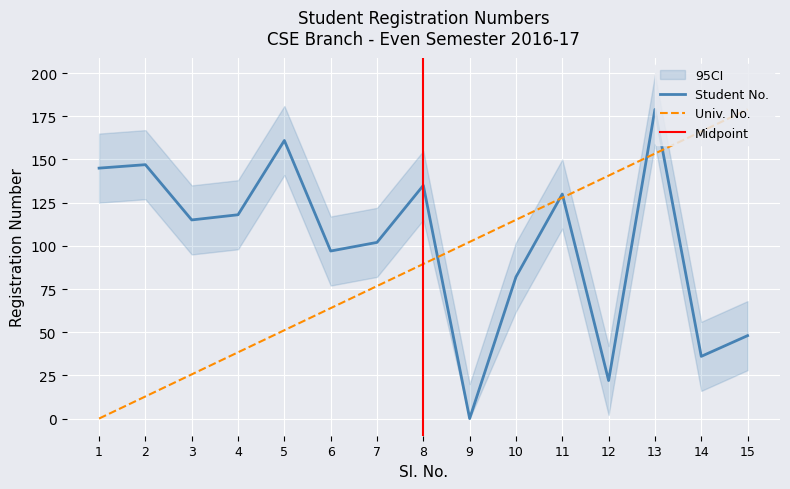

True or false: Student No. has a value of 242.9 at 2.

False